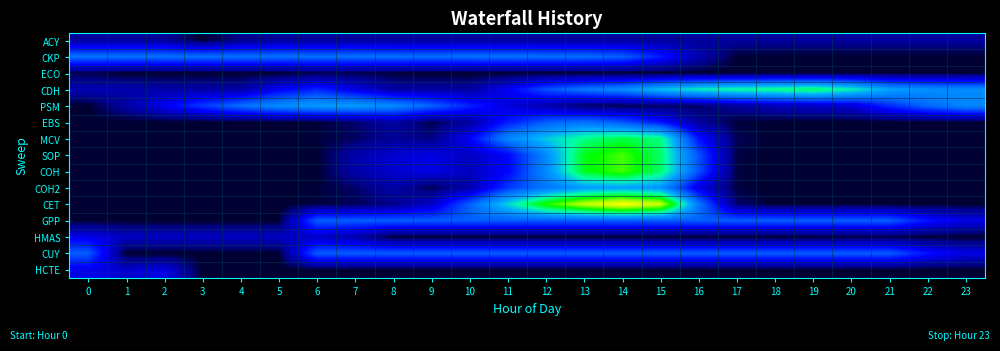

How many distinct data groups are displayed?

15